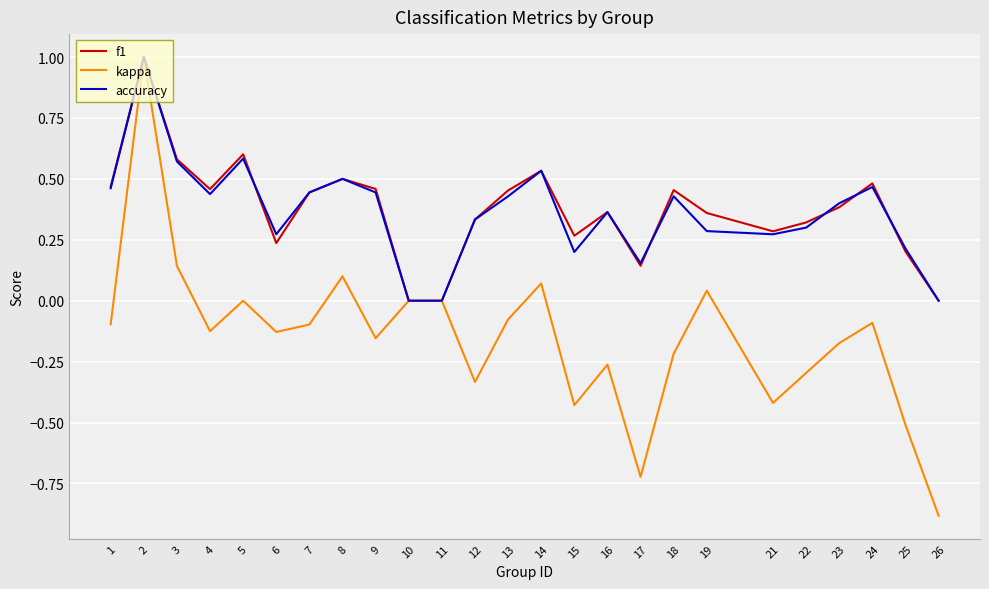

Is the value of accuracy at 4 greater than the value of kappa at 10?

Yes